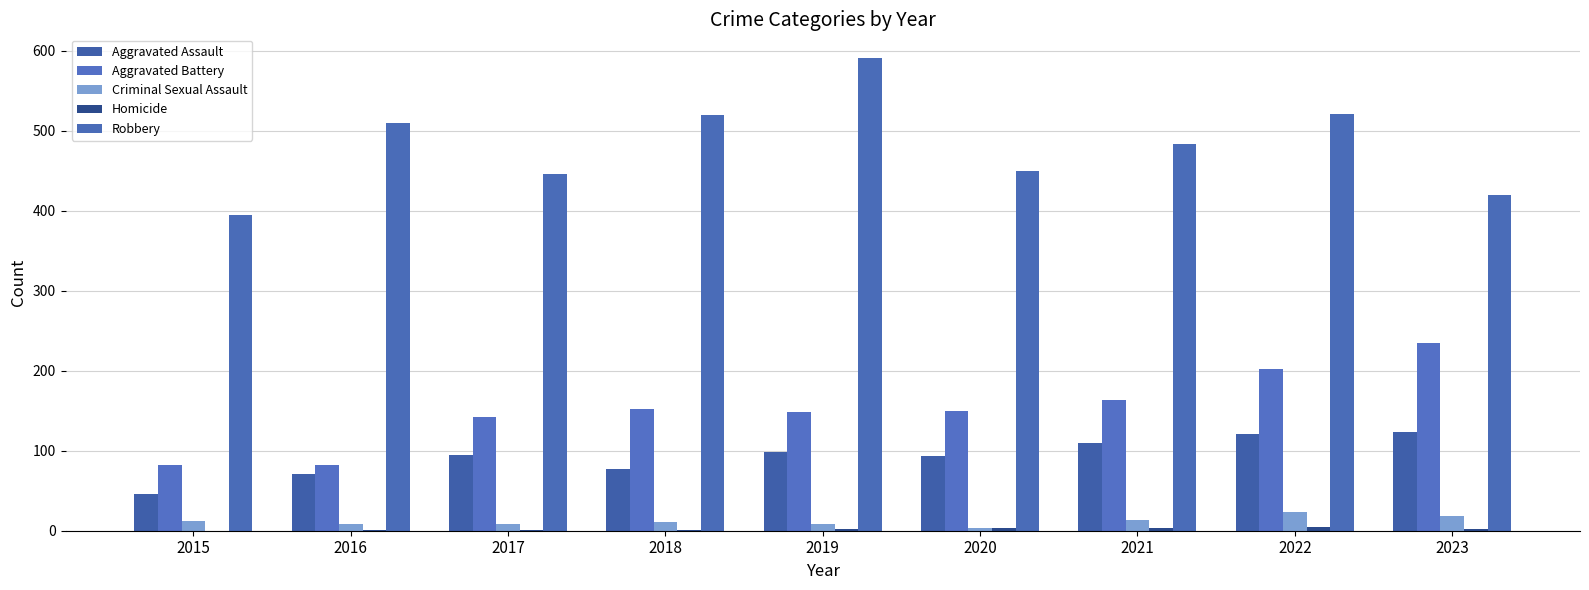

Count the number of categories in the chart.

9